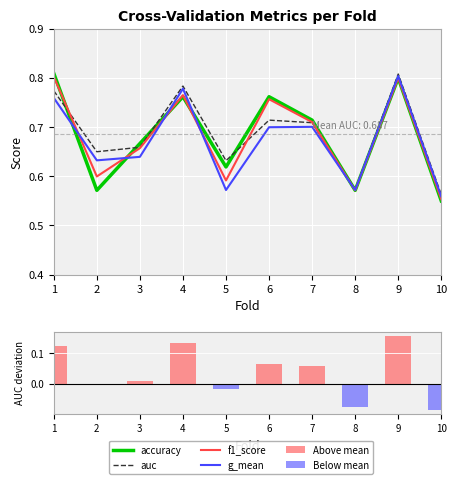

At which label does accuracy reach its peak?

1